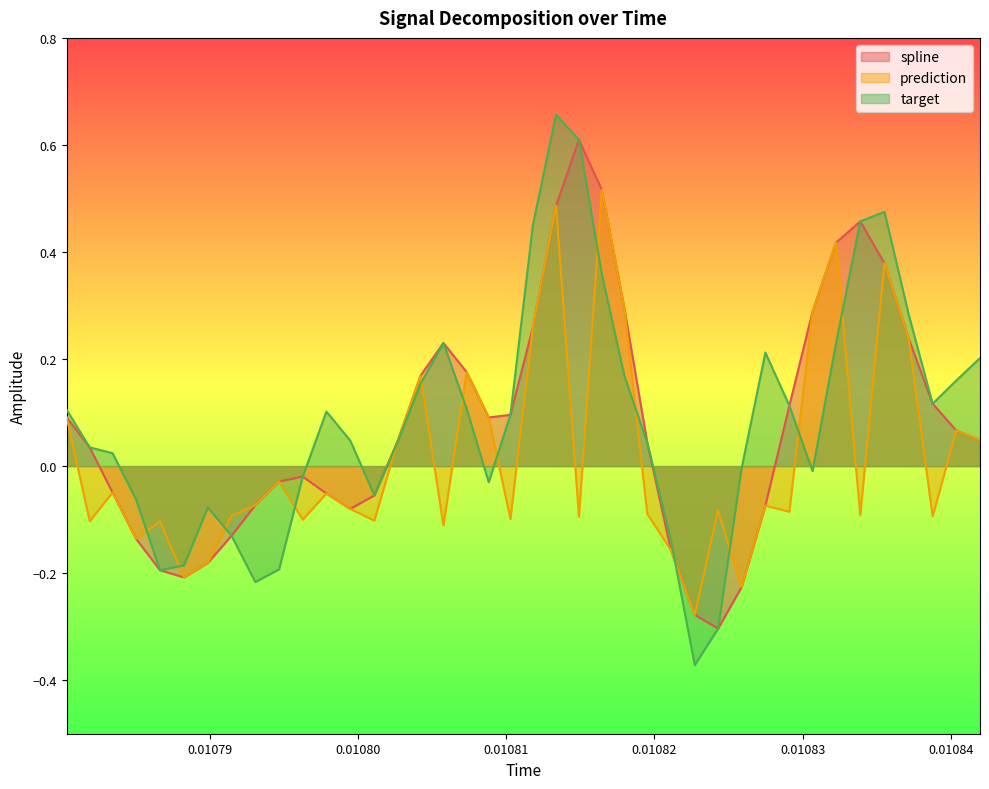

What is the maximum value for spline?

0.6